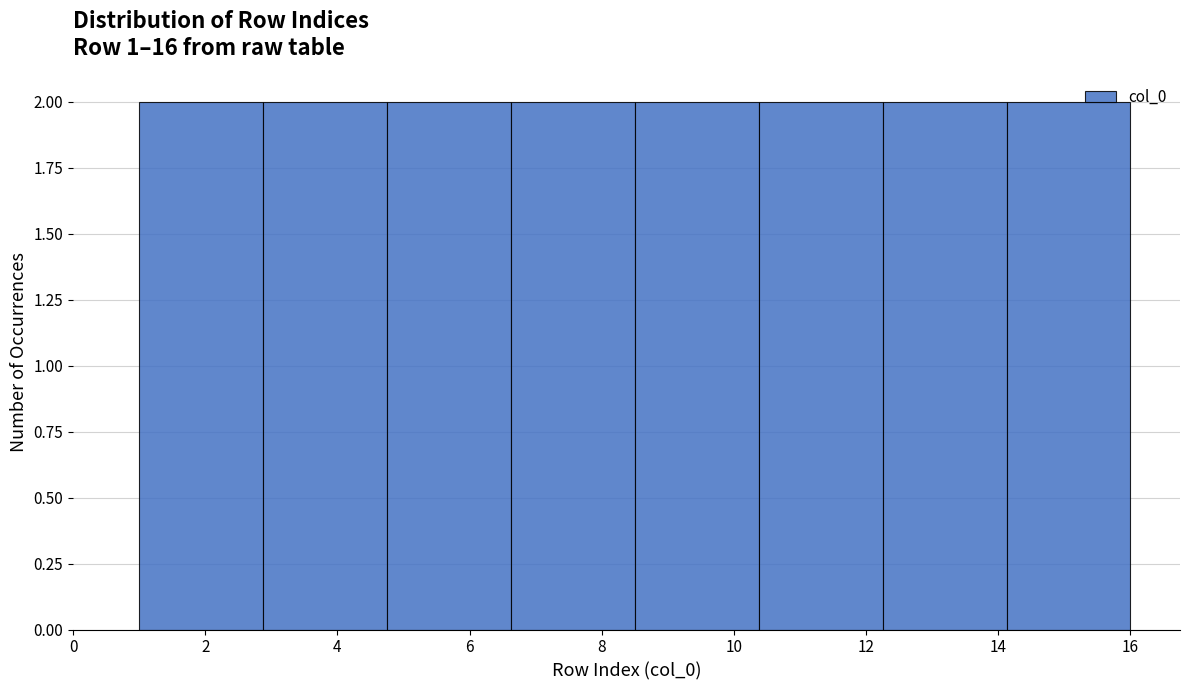

What is the height of the bar covering 14.2 to 16.0 on the x-axis? Neither the bar edges nor the heights are printed on the chart, so give them approximately, as read against the axes.

2